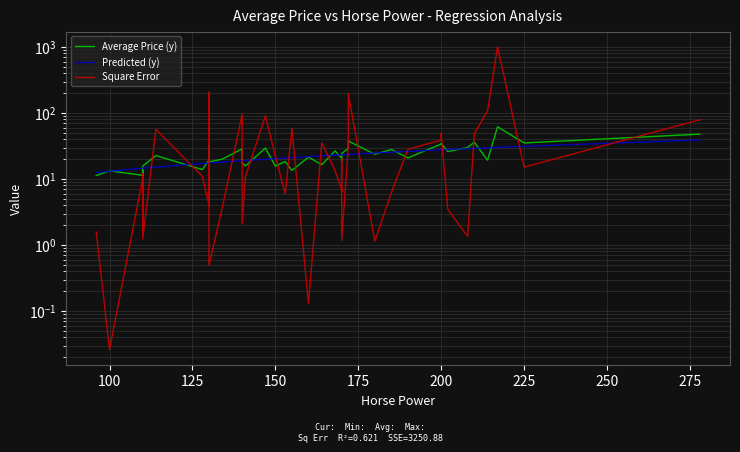

What position from the left is 31?

32